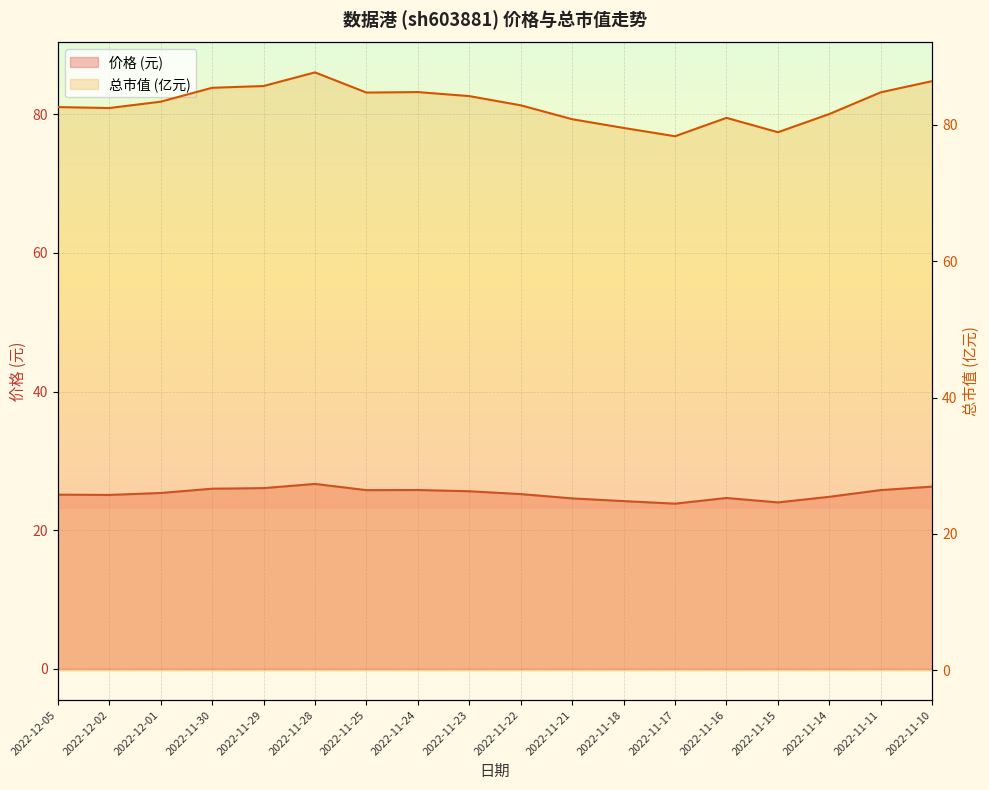

How many data points in 价格 (线) are less than 25?

6